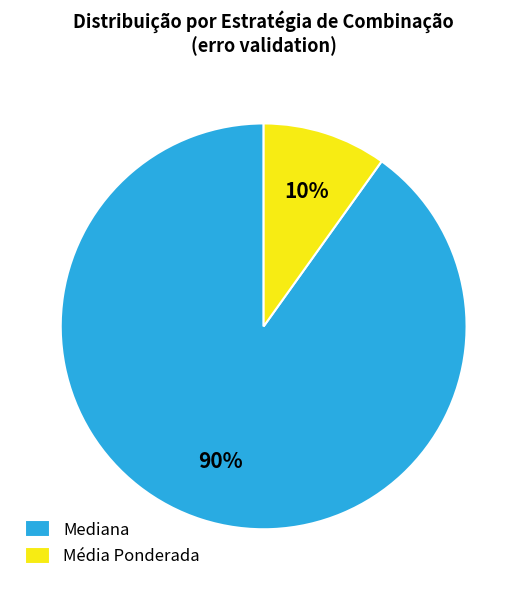

To the nearest percent, what is the average slice percentage?

50%